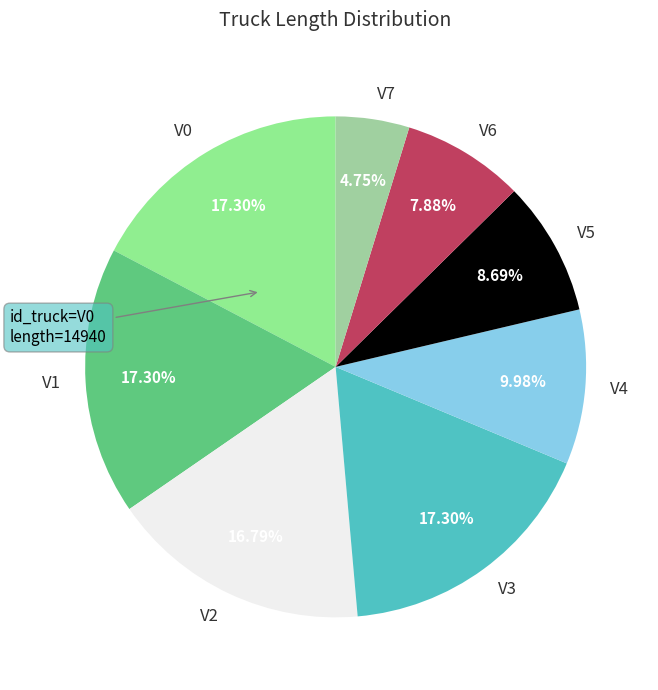

The V6 slice represents 1% of the pie. True or false?

False